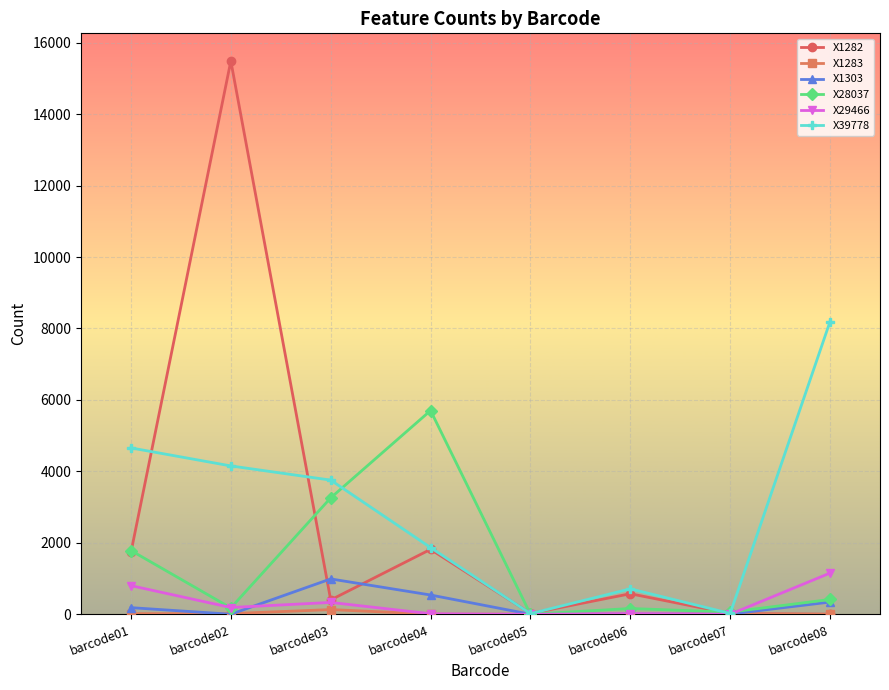

What is the difference between the highest and lowest values at barcode07?

60